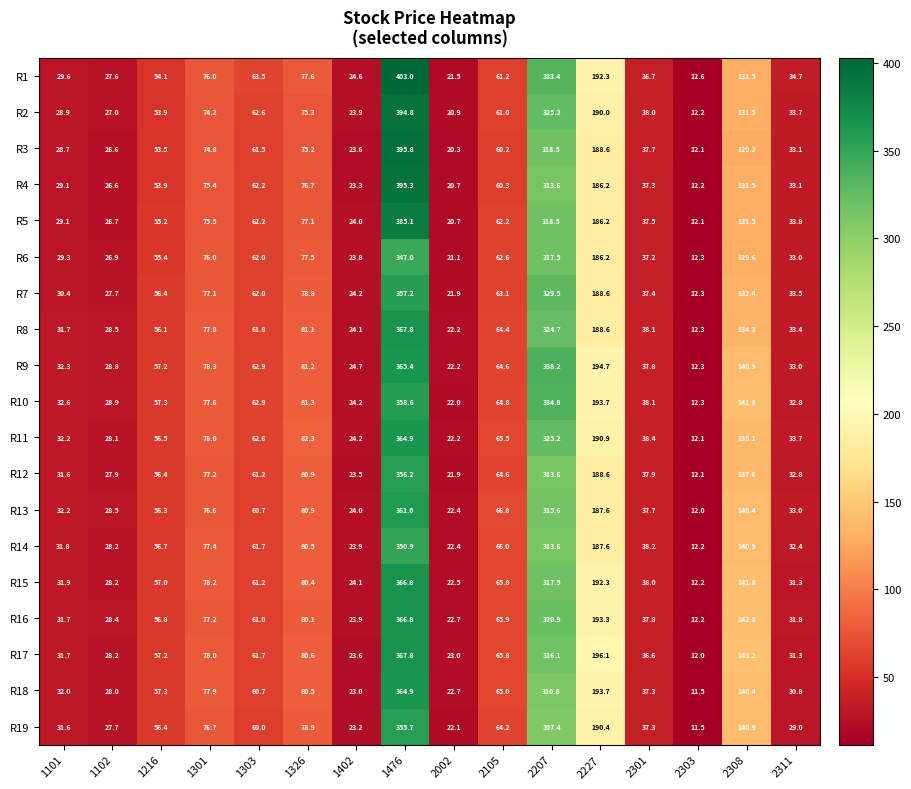

List the labels in order of R14 value, smallest first.

2303, 2002, 1402, 1102, 1101, 2311, 2301, 1216, 1303, 2105, 1301, 1326, 2308, 2227, 2207, 1476